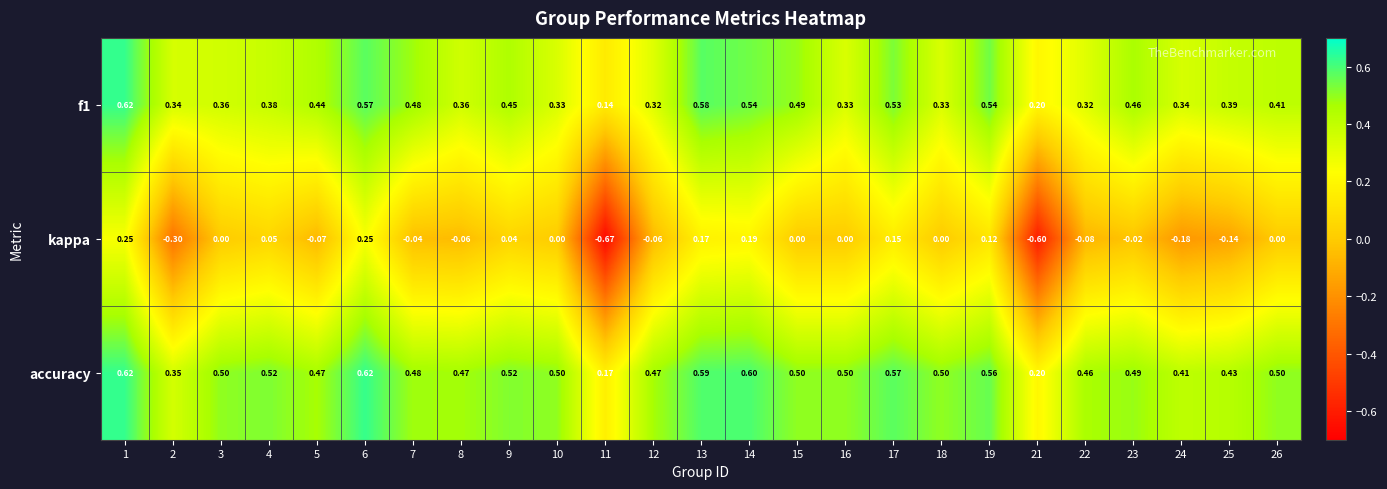

Which series changed the most between 2 and 26?

kappa